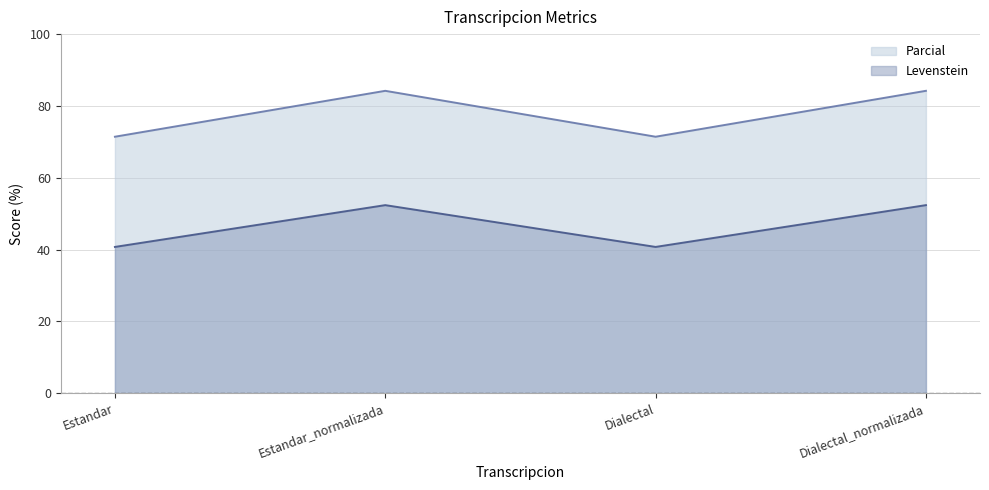

Which series has the widest spread of values?

Parcial